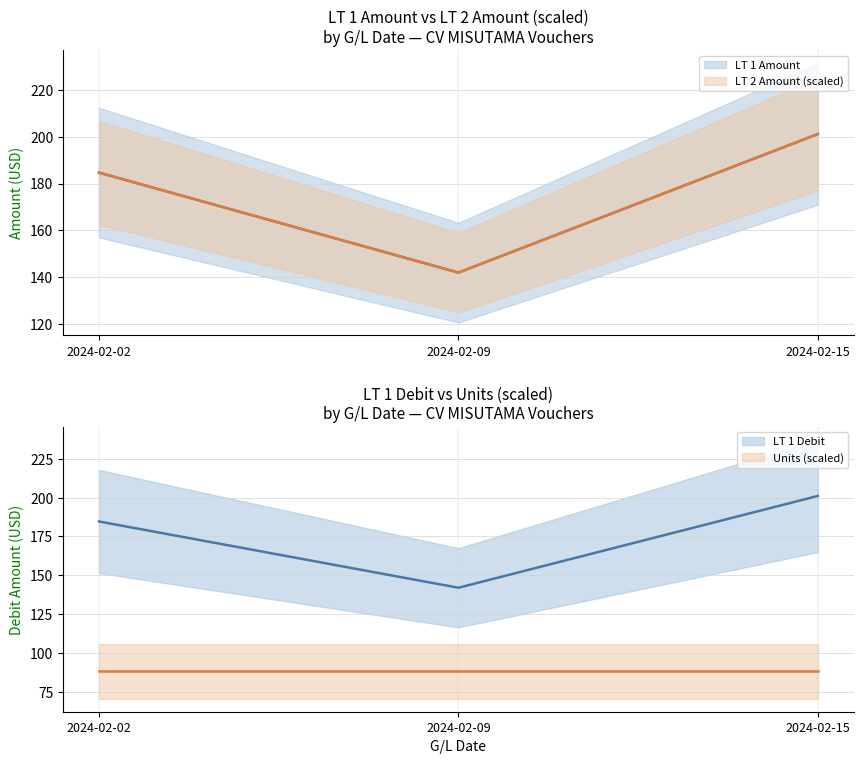

What is the difference between the second highest and minimum values in the LT 1 Debit series?

42.7